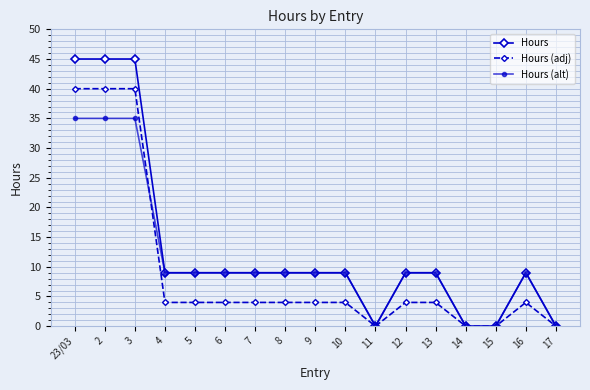

Which series has the widest spread of values?

Hours